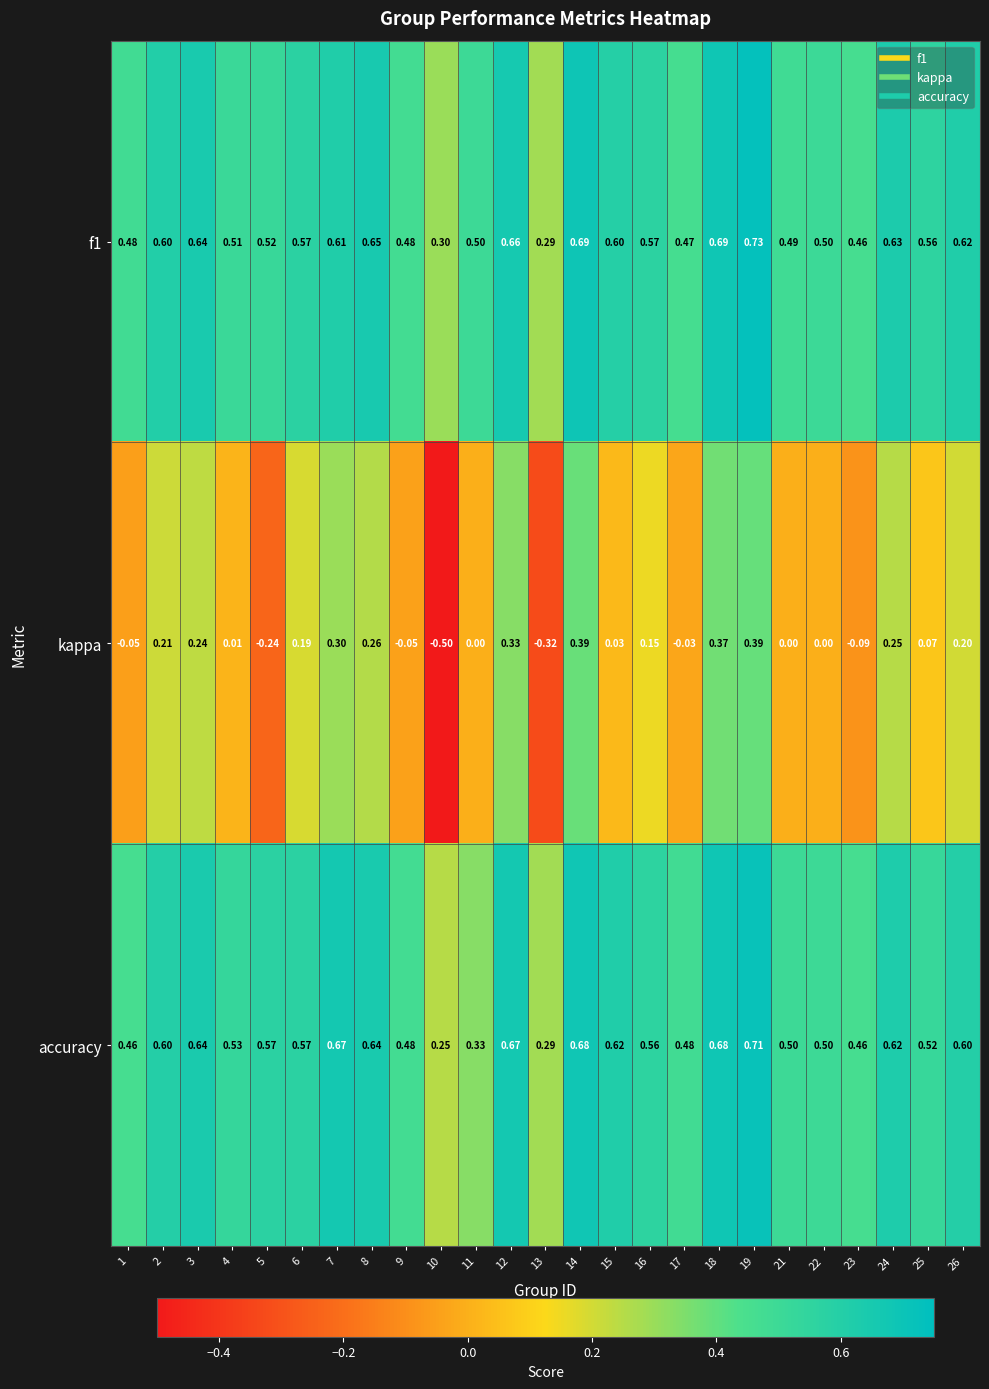

Is the value of kappa at 3 greater than the value of f1 at 10?

No